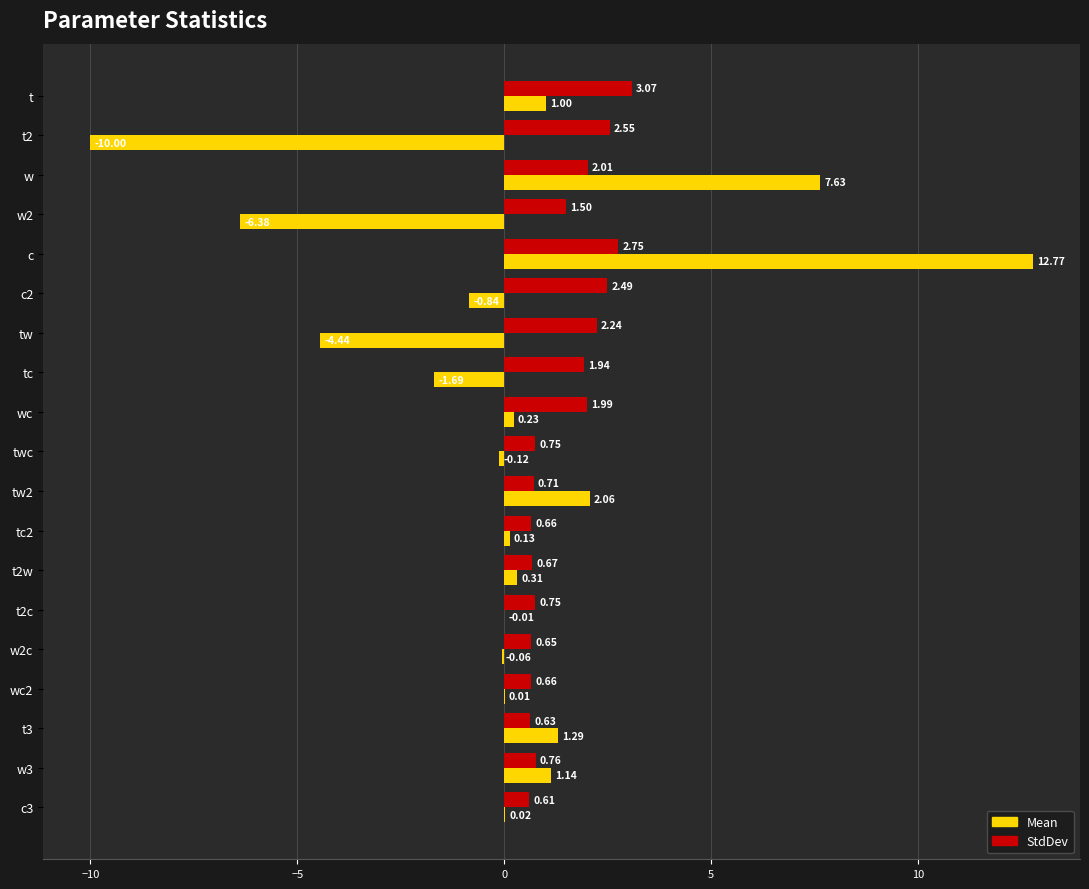

Which series changed the most between w2c and wc2?

Mean